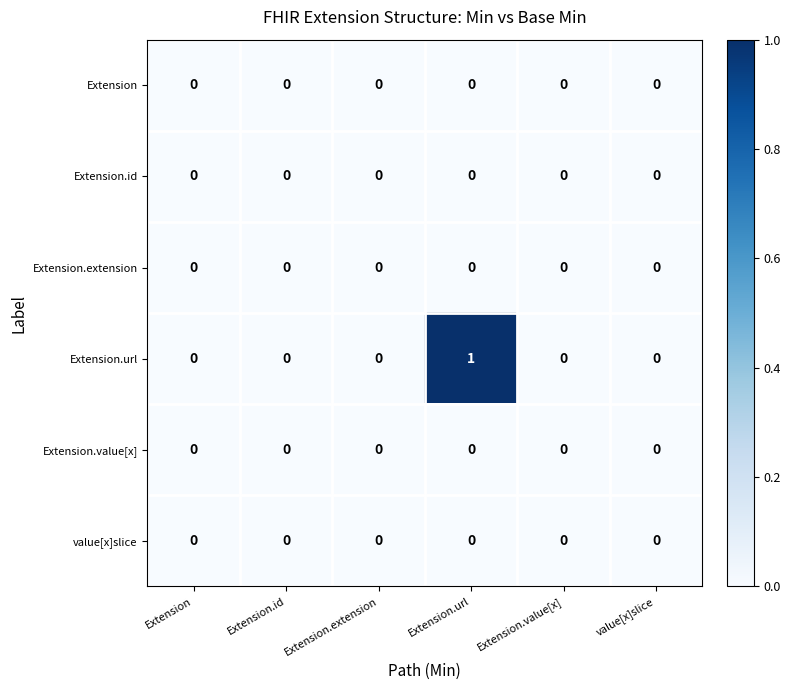

Is it true that Extension.value[x] equals 0 at Extension.value[x]?

True